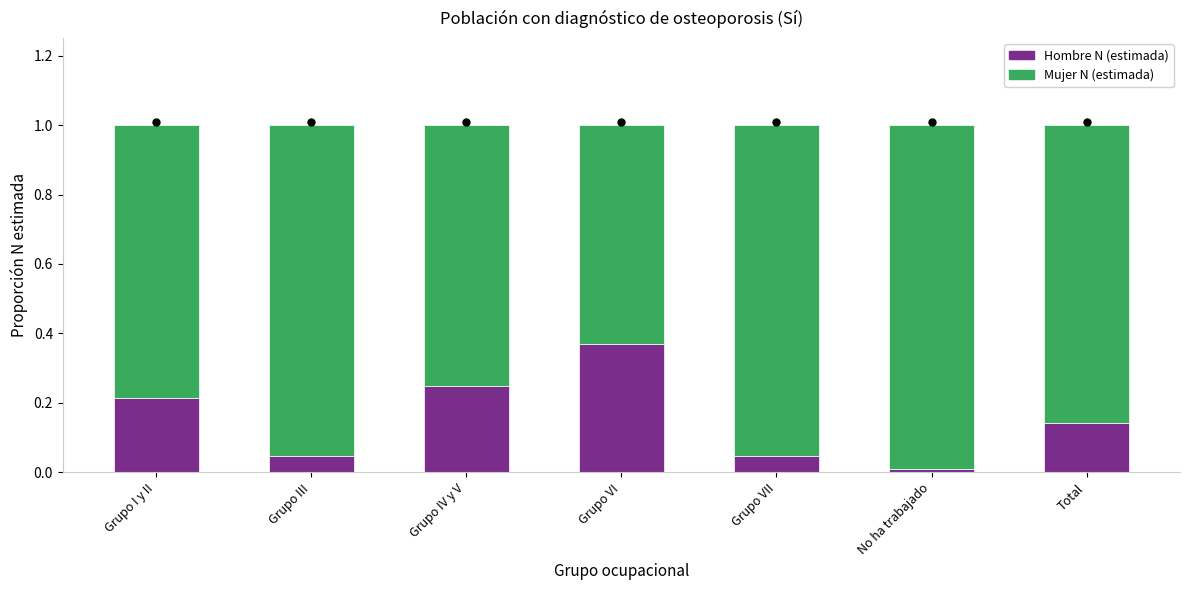

At which label does Hombre N (estimada) reach its minimum?

No ha trabajado